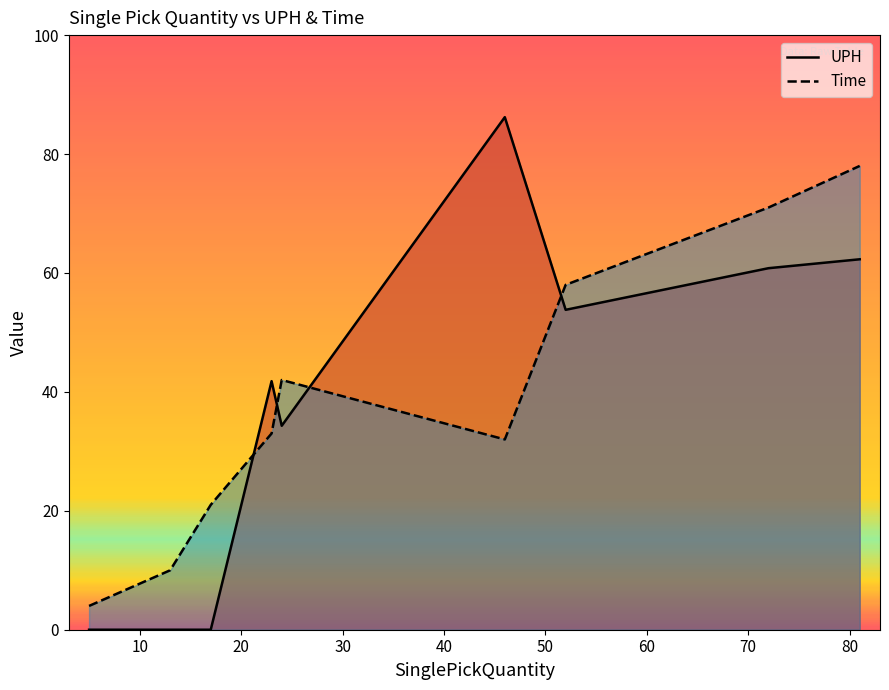

What is the value of the UPH point at the 8th from the left?

60.8